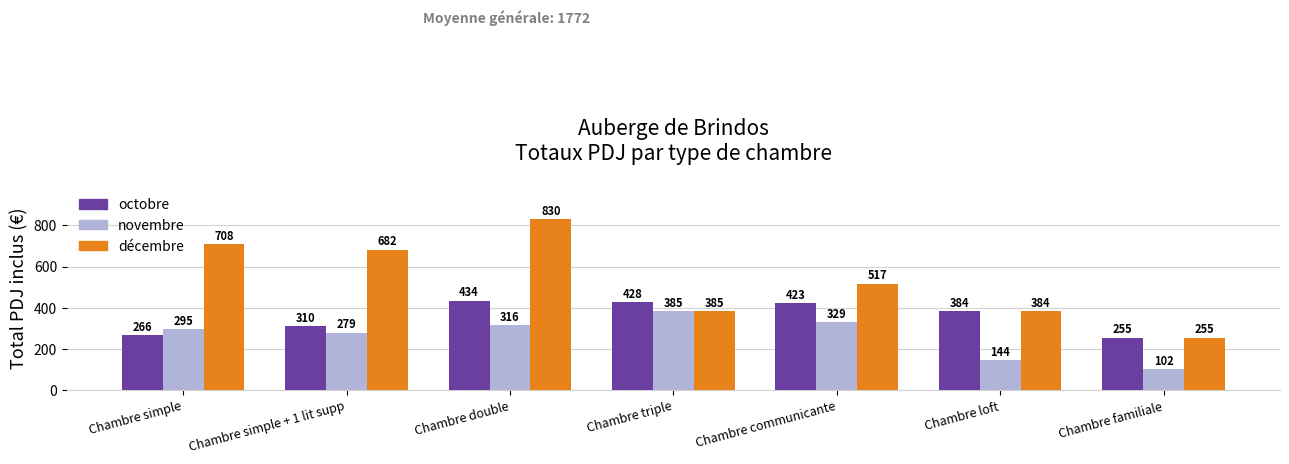

Which series changed the most between Chambre simple and Chambre triple?

décembre